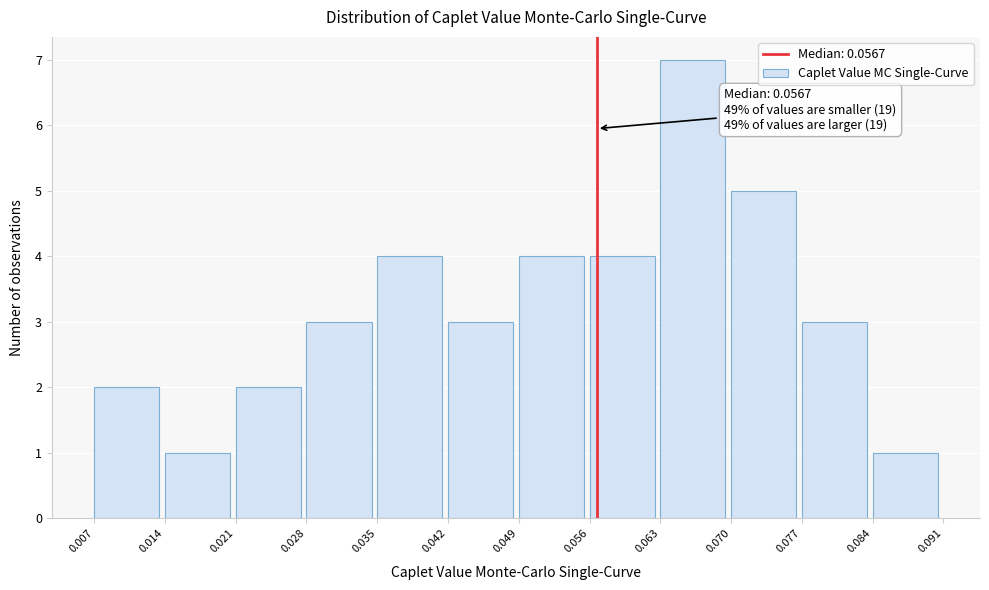

Which range on the x-axis has the tallest bar?

0.063 to 0.070